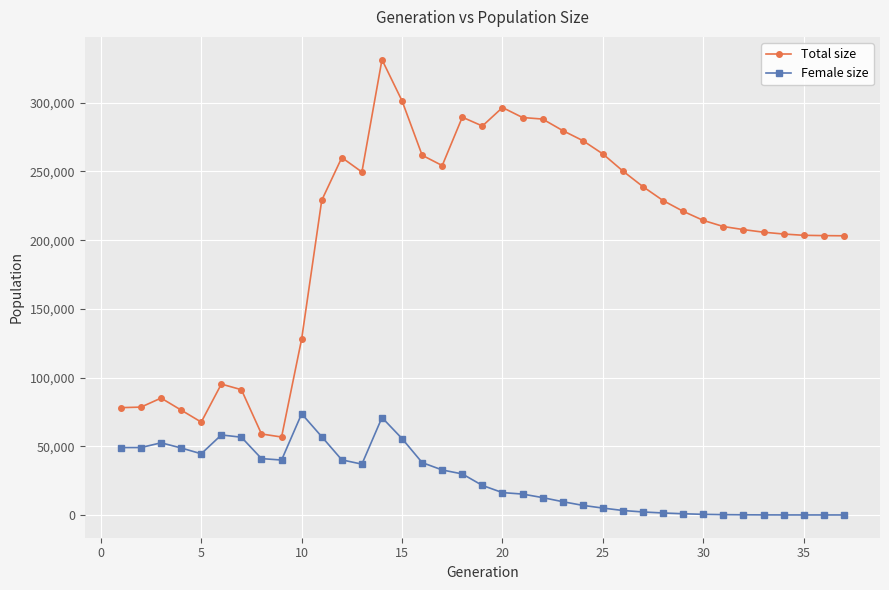

What is the value of the Female size point at the 24th from the left?

6984